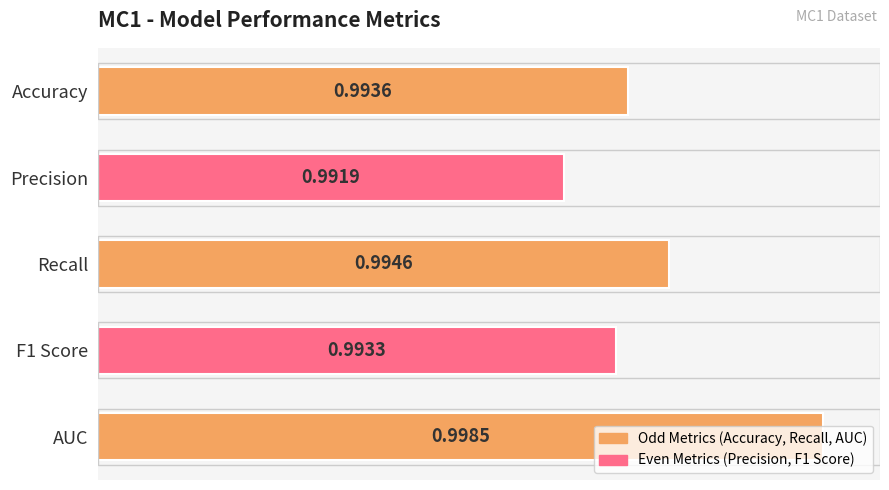

List the labels in order of value, smallest first.

Precision, F1 Score, Accuracy, Recall, AUC